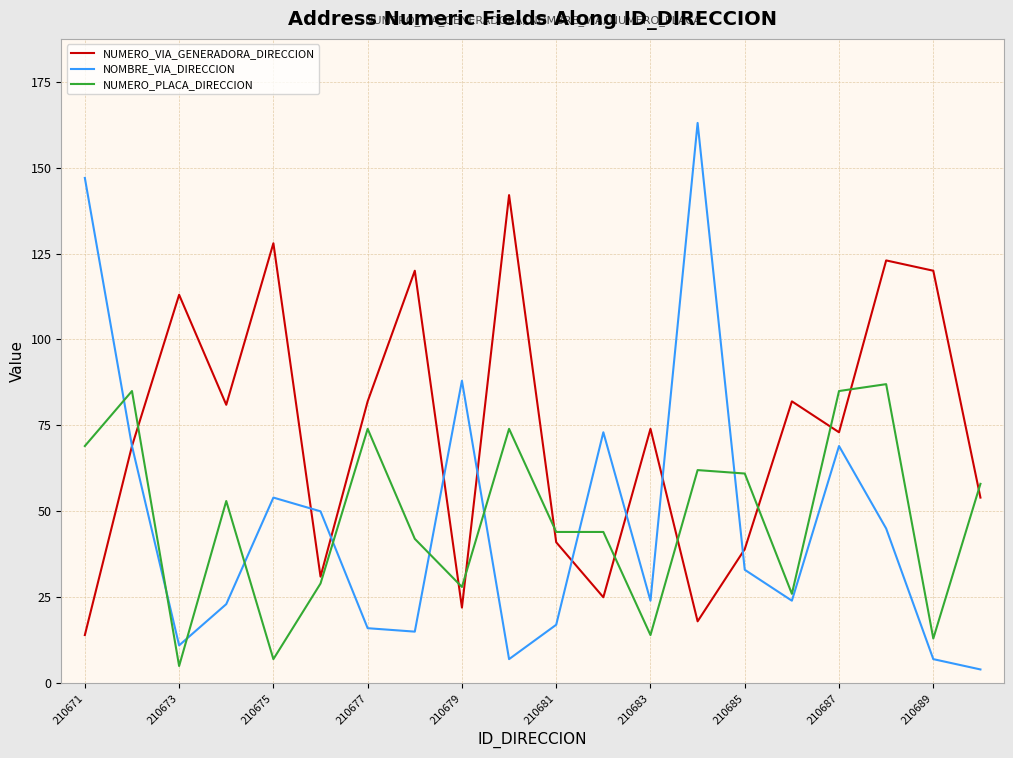

After their last crossing, which series has the higher values: NUMERO_PLACA_DIRECCION or NOMBRE_VIA_DIRECCION?

NUMERO_PLACA_DIRECCION